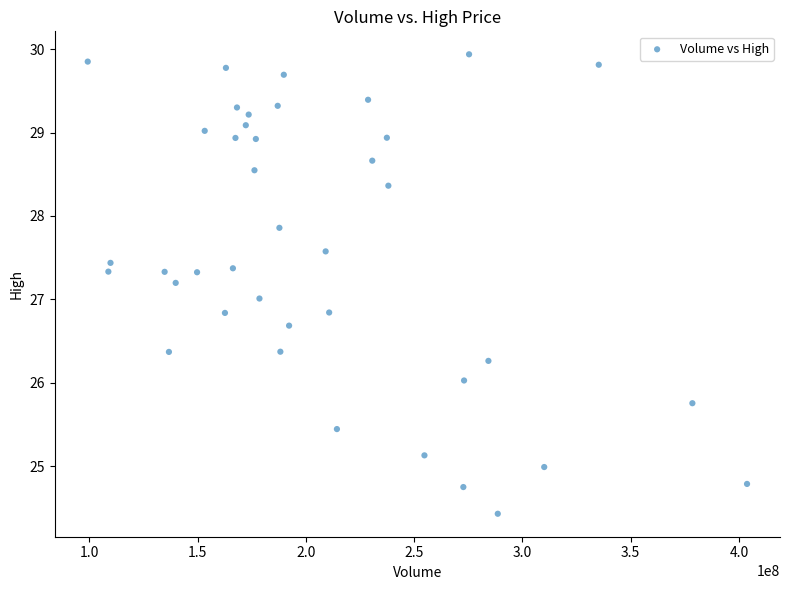

What is the range of Y values (max minus min)?

5.5